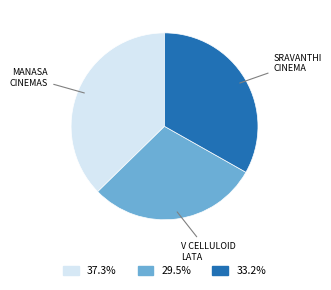

Does any single category account for the majority?

No